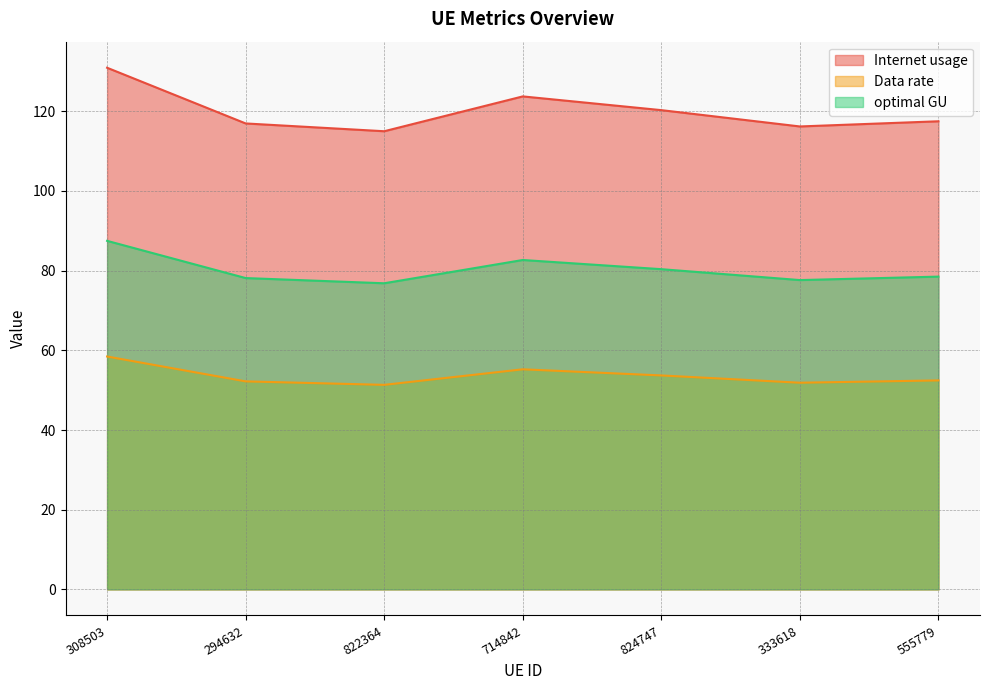

How many data points in Internet usage are less than 117?

3